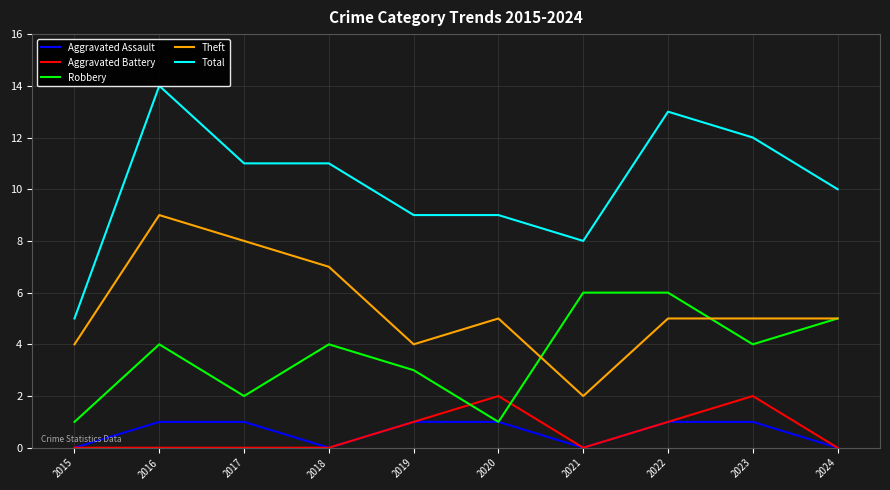

True or false: Total and Robbery intersect in this chart.

False